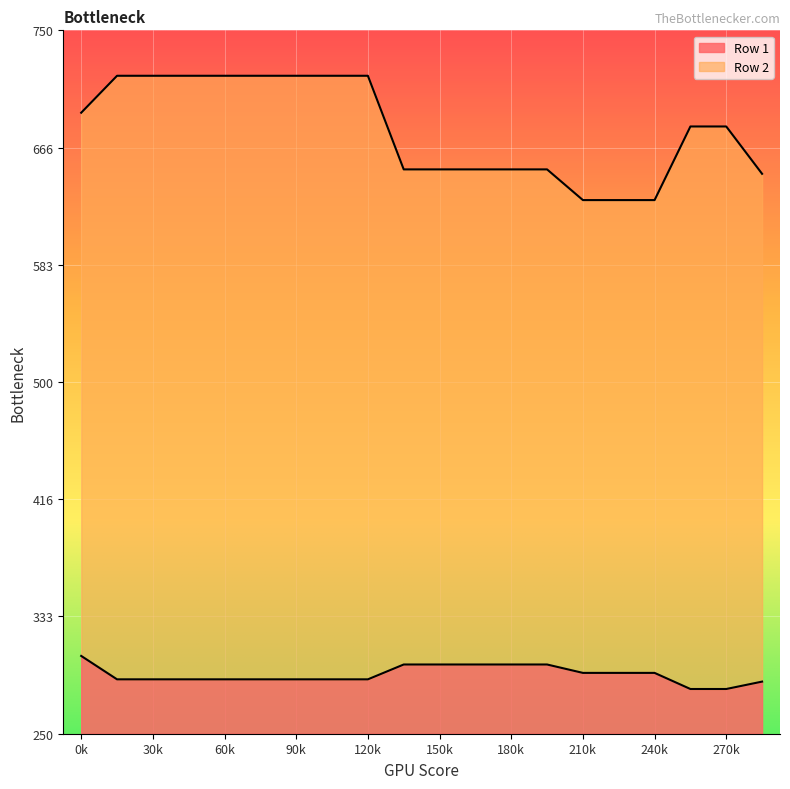

How many data points does each series have?

20